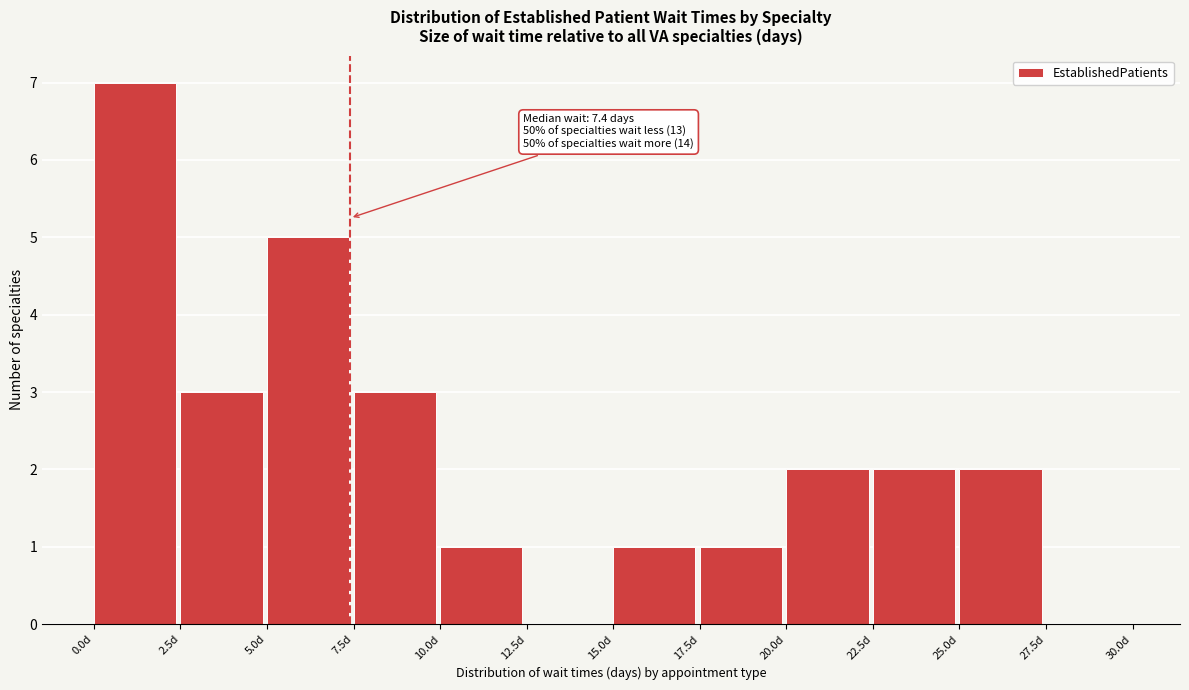

Over which range of the x-axis is the bar tallest?

0.0 to 2.5